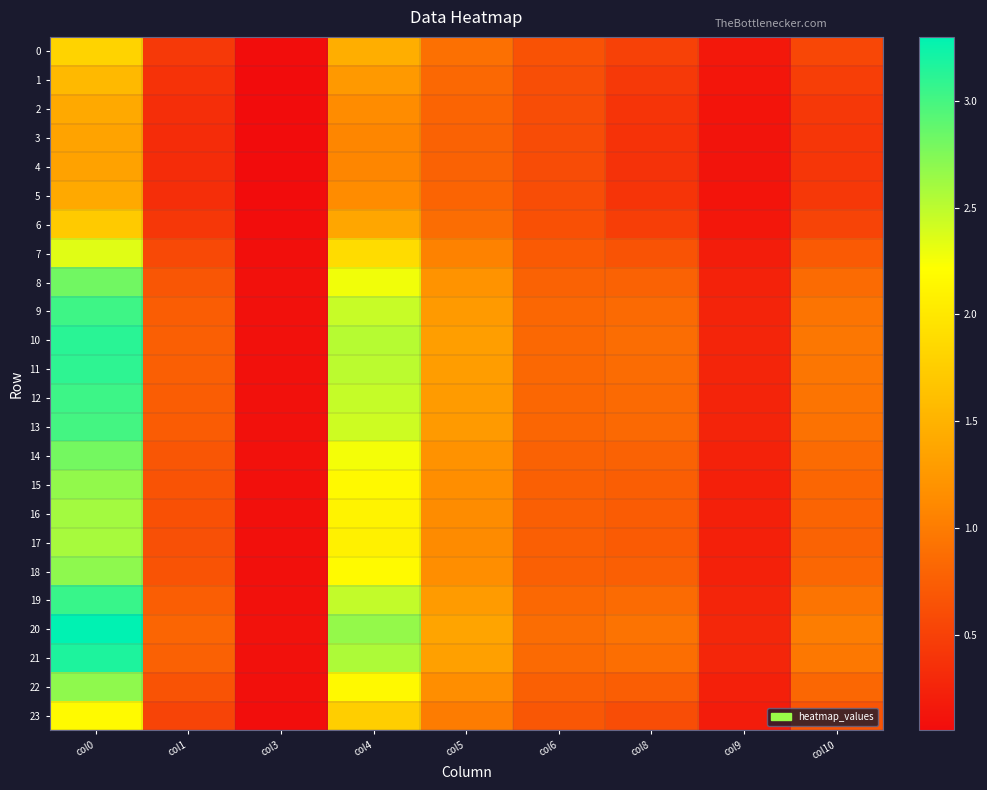

At how many categories does at least one series exceed 1?

4